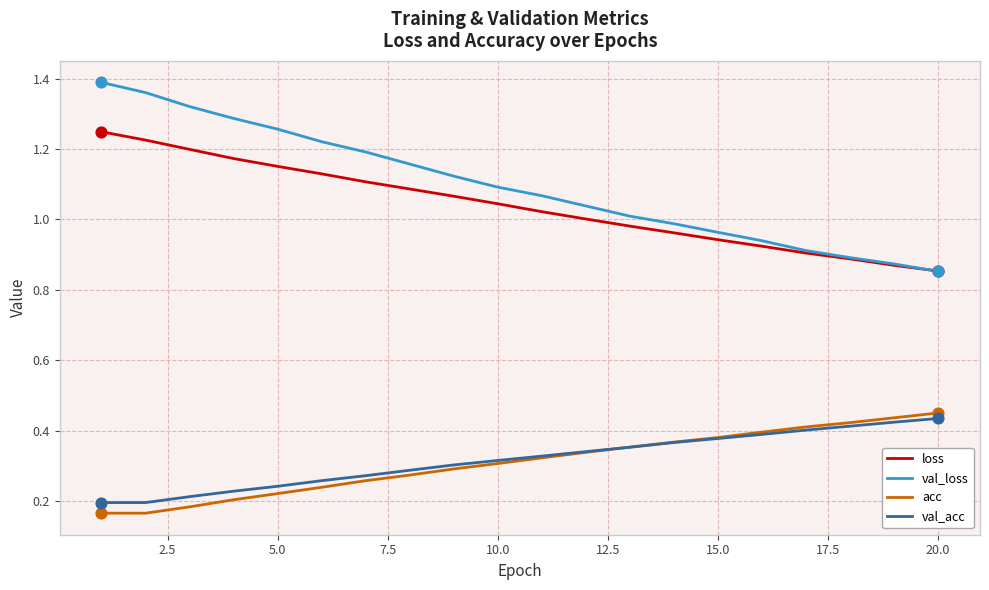

Which series has the largest total across all categories?

val_loss